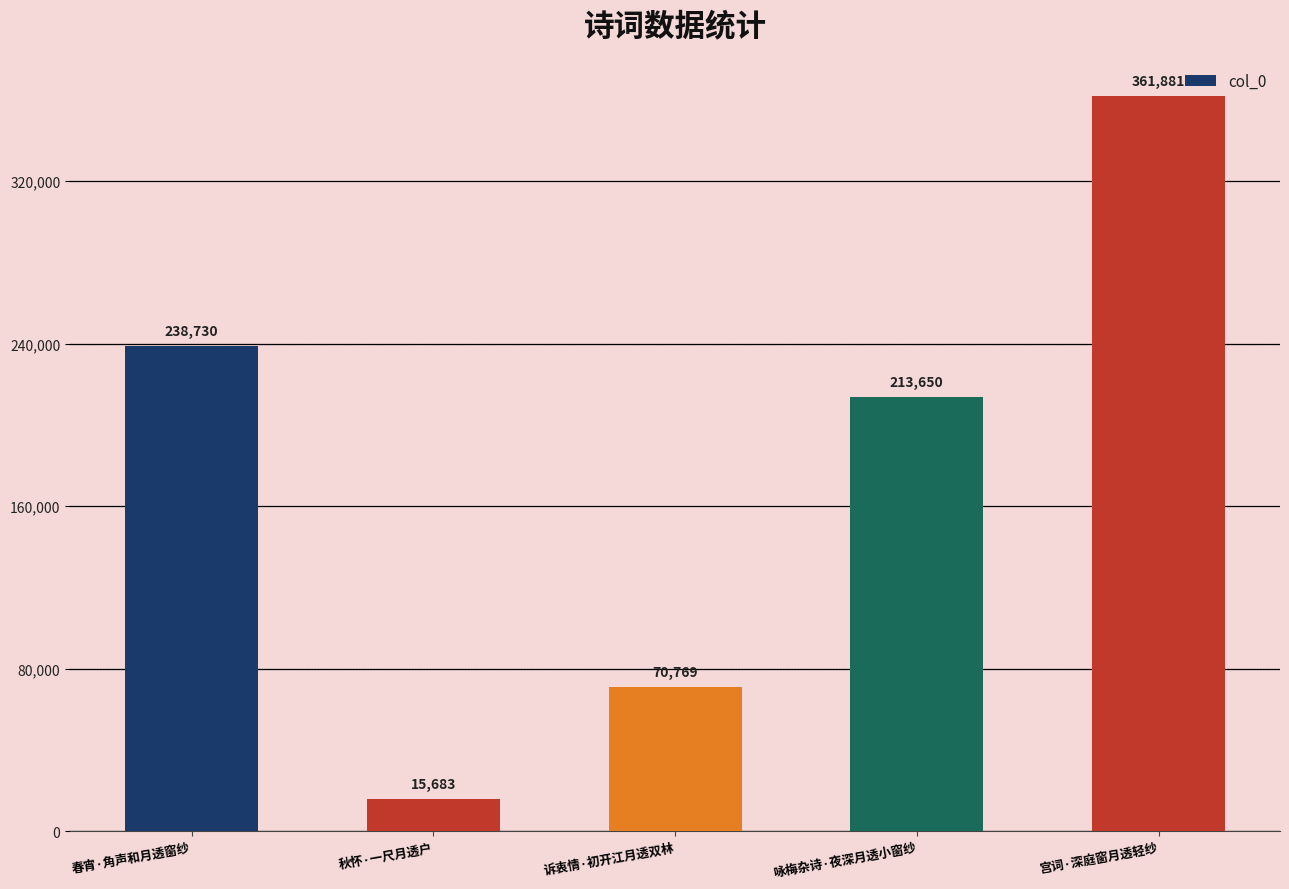

Reading left to right, list all the values displayed in this chart.

春宵·角声和月透窗纱=238730	秋怀·一尺月透户=15683	诉衷情·初开江月透双林=70769	咏梅杂诗·夜深月透小窗纱=213650	宫词·深庭窗月透轻纱=361881